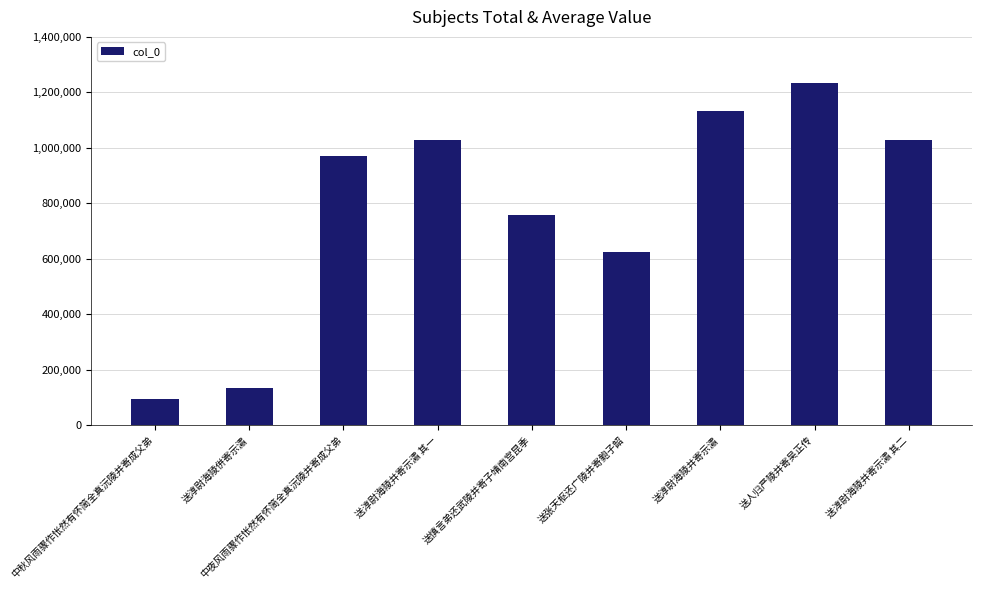

At which category does the chart reach its peak across all series?

送人归严陵并寄吴正传